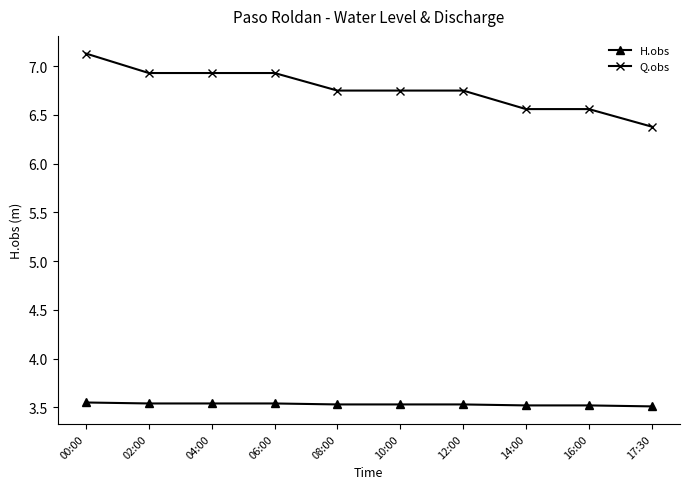

What are all the series names shown in the legend?

H.obs, Q.obs